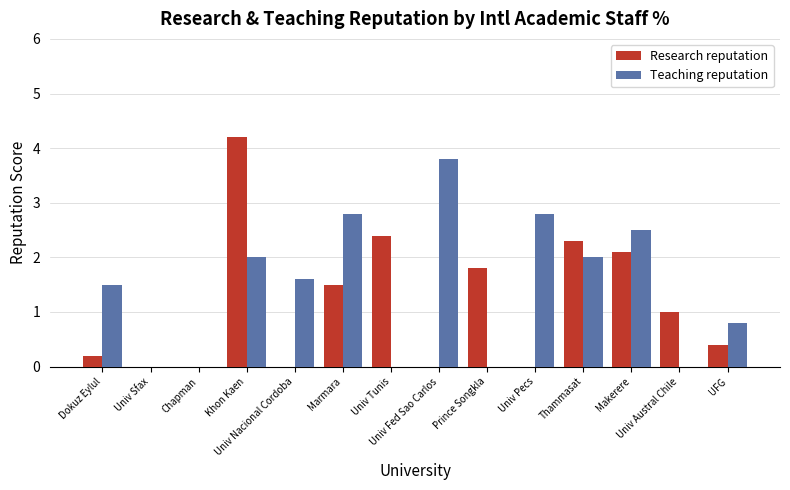

What is the sum of the Research reputation values at Univ Pecs and Marmara?

1.5